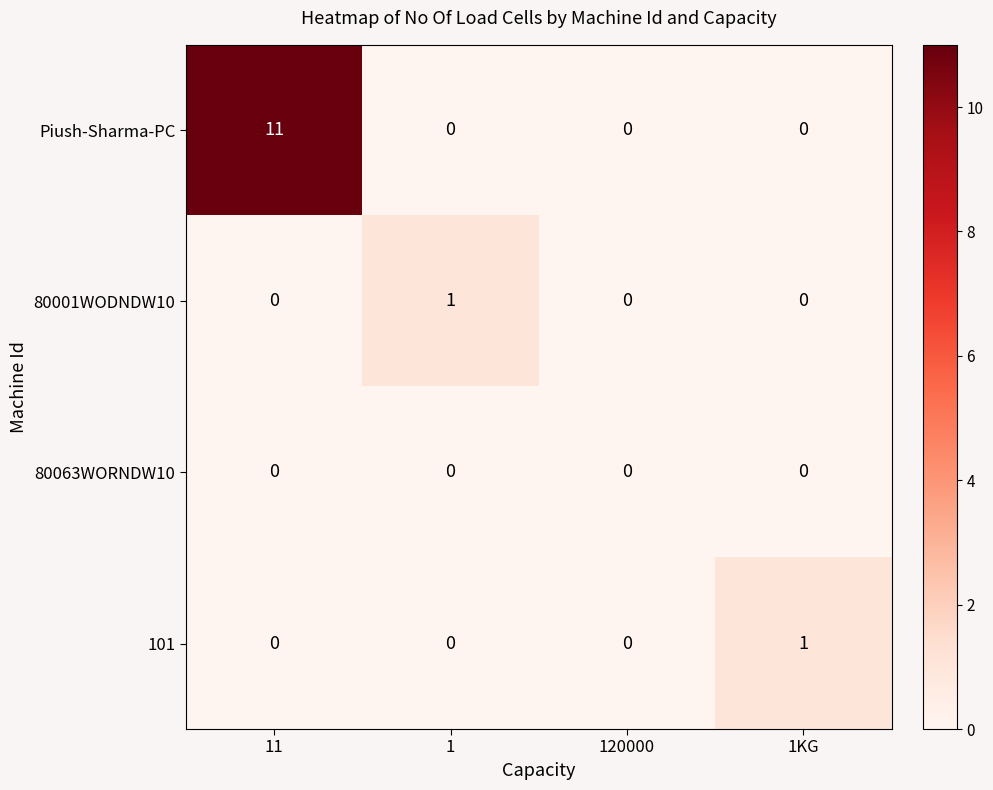

Reading right to left, extract all data points from this chart.

Piush-Sharma-PC: 1KG=0	120000=0	1=0	11=11
80001WODNDW10: 1KG=0	120000=0	1=1	11=0
80063WORNDW10: 1KG=0	120000=0	1=0	11=0
101: 1KG=1	120000=0	1=0	11=0